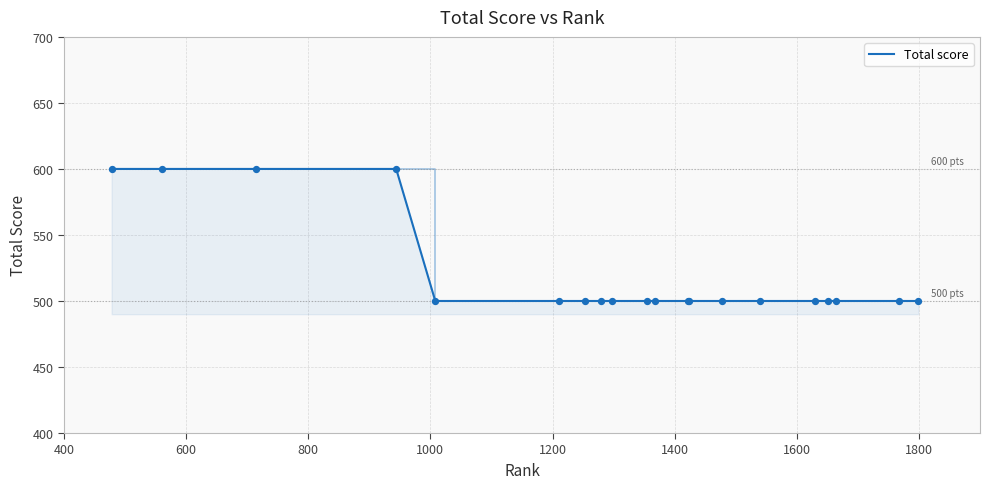

What is the minimum value shown in the chart?

500